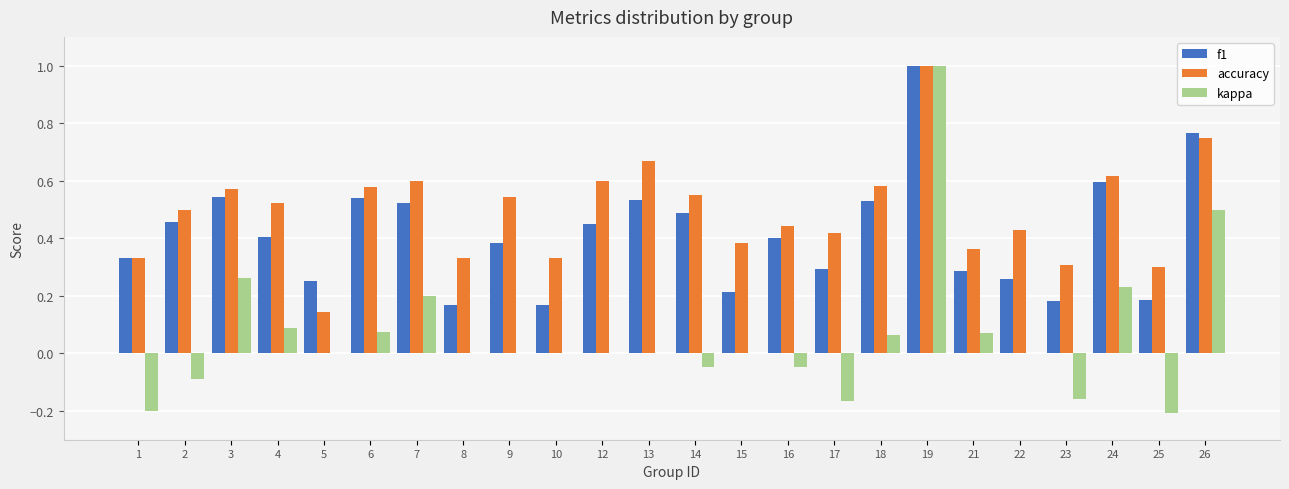

Is it true that kappa equals 0.0 at 5?

True